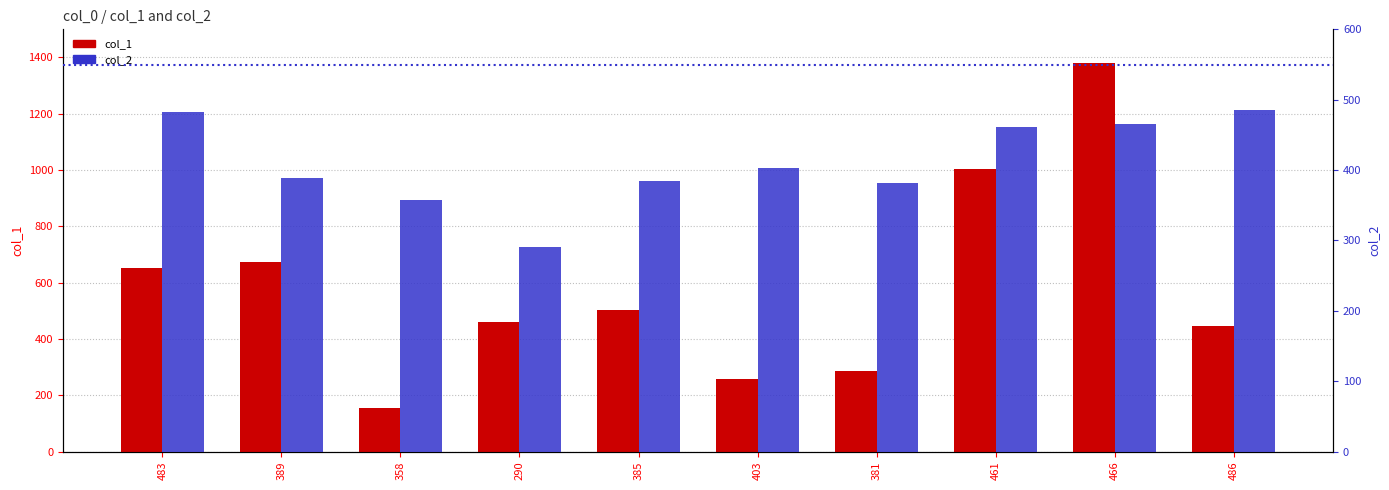

What is the greatest value displayed?

1380